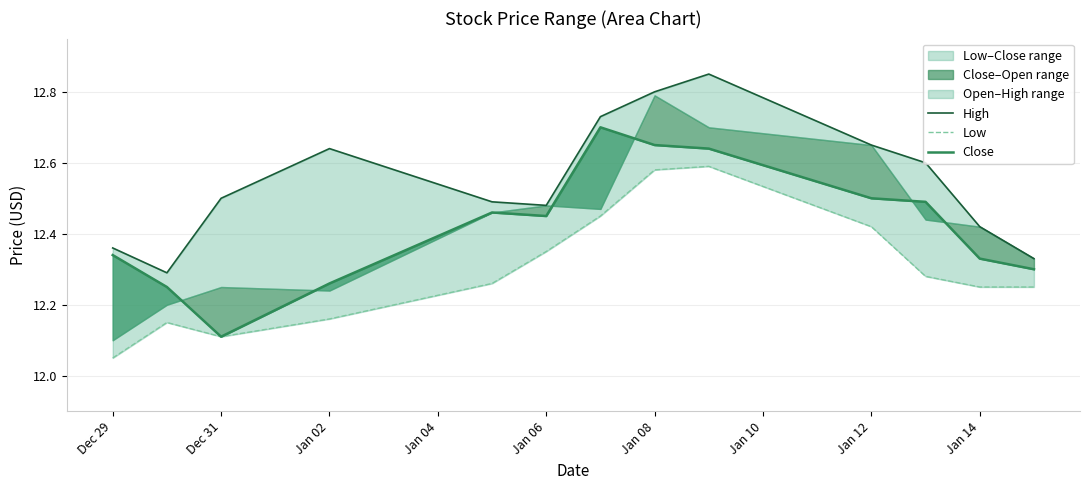

At how many categories does at least one series exceed 12?

13